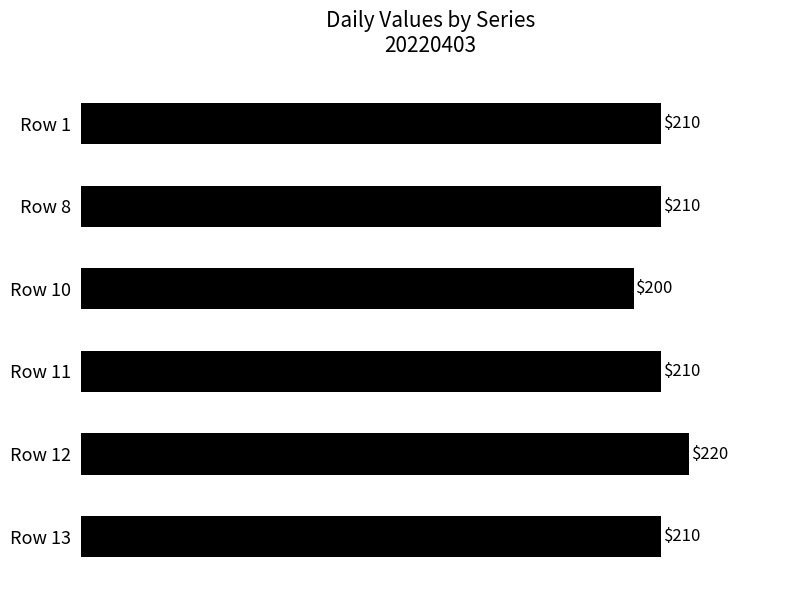

What is the value of the 4th bar from the top?

210